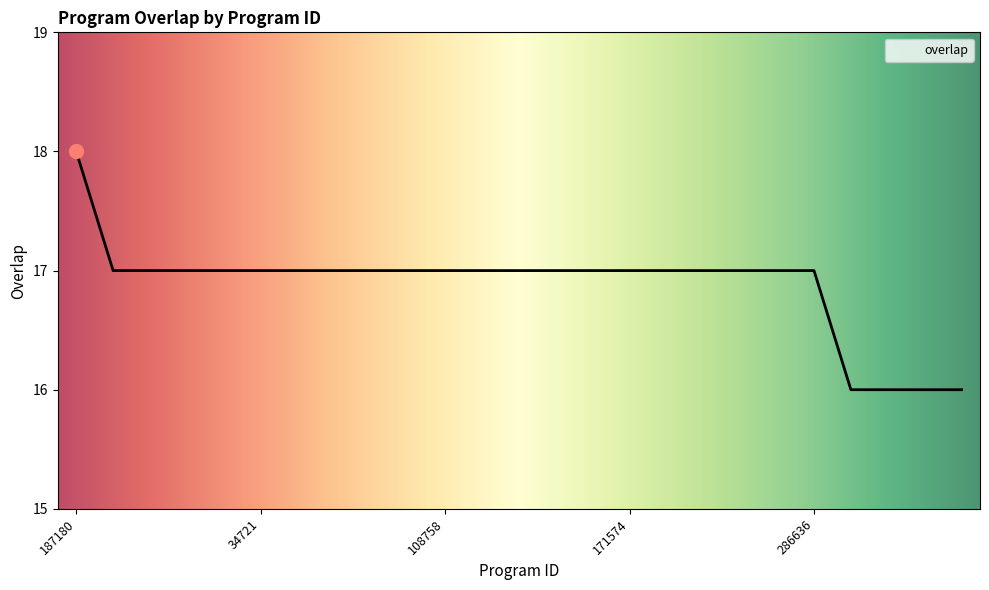

What is the minimum value shown in the chart?

16